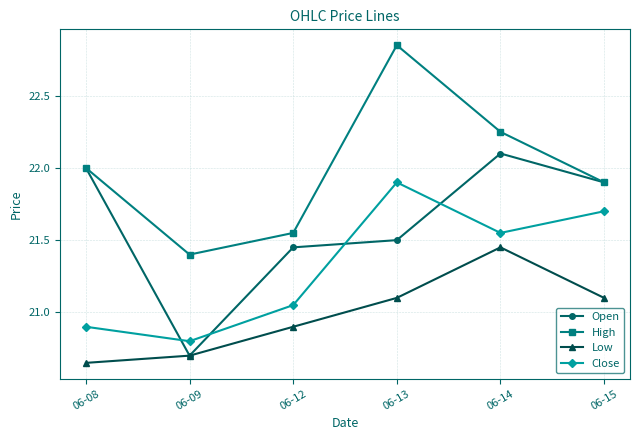

At how many categories does at least one series exceed 20?

6